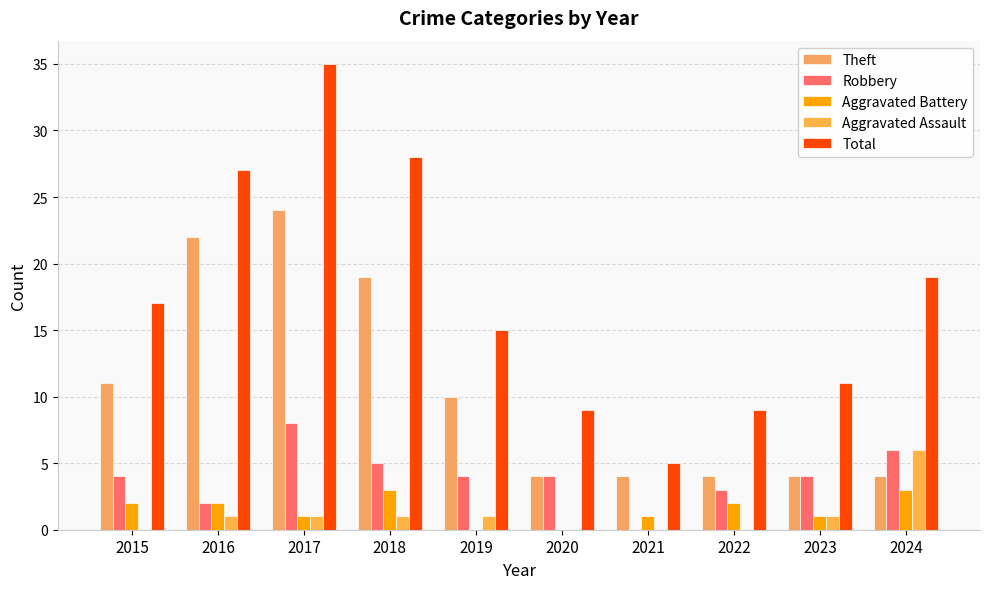

How many groups of bars are there?

10